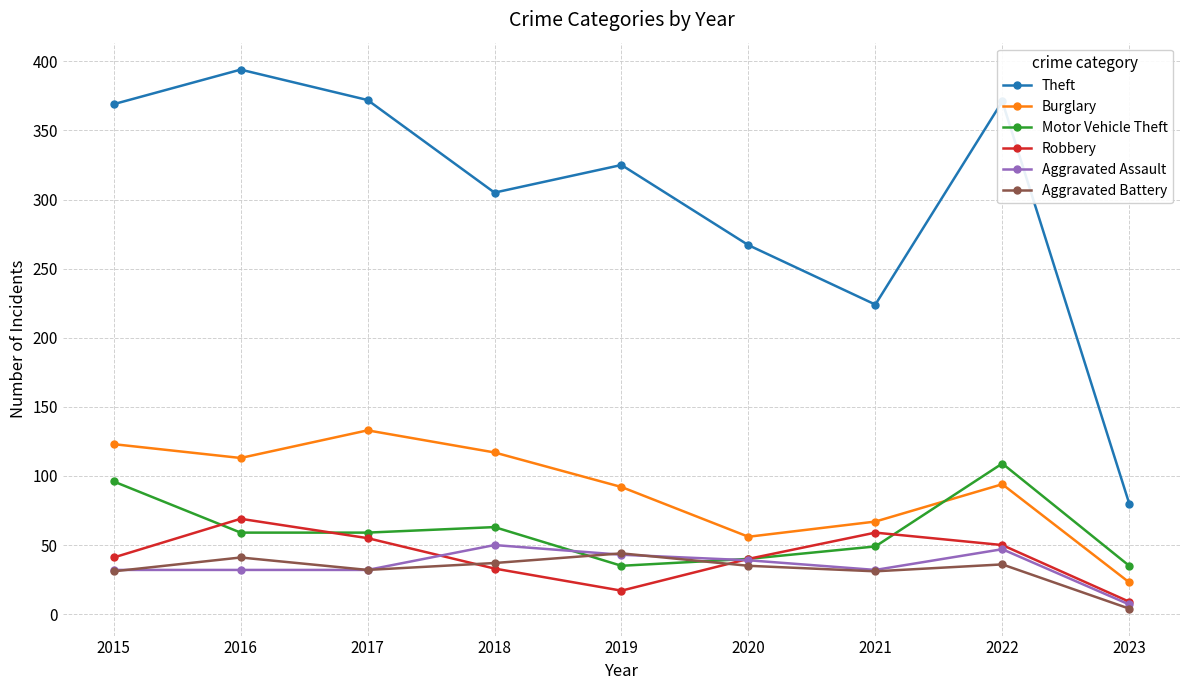

At which label does Aggravated Battery reach its minimum?

2023